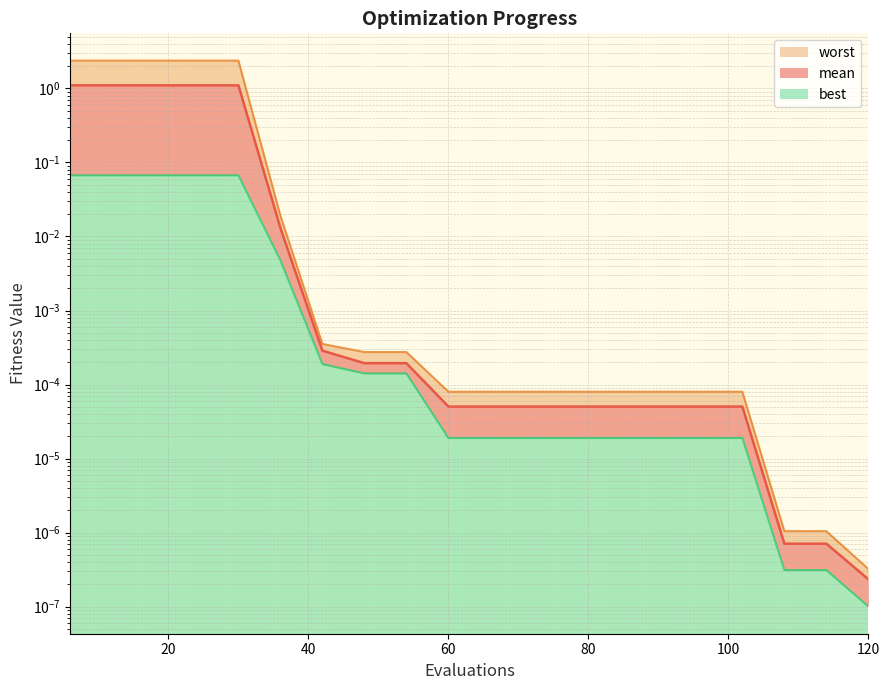

True or false: worst has a value of 2.4 at 18.

True